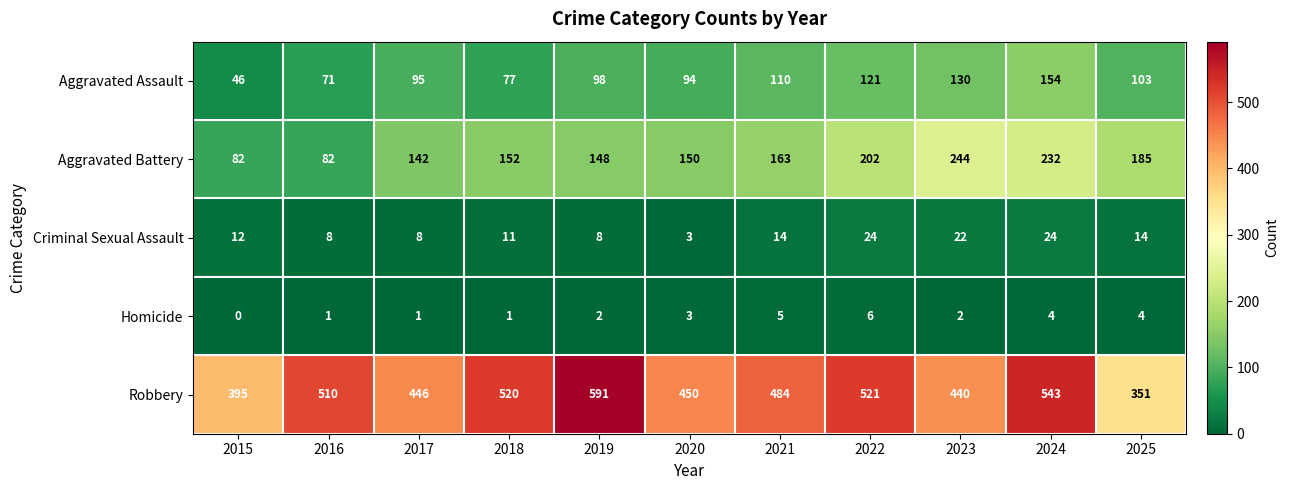

The Homicide series shows 2 at 2015. True or false?

False